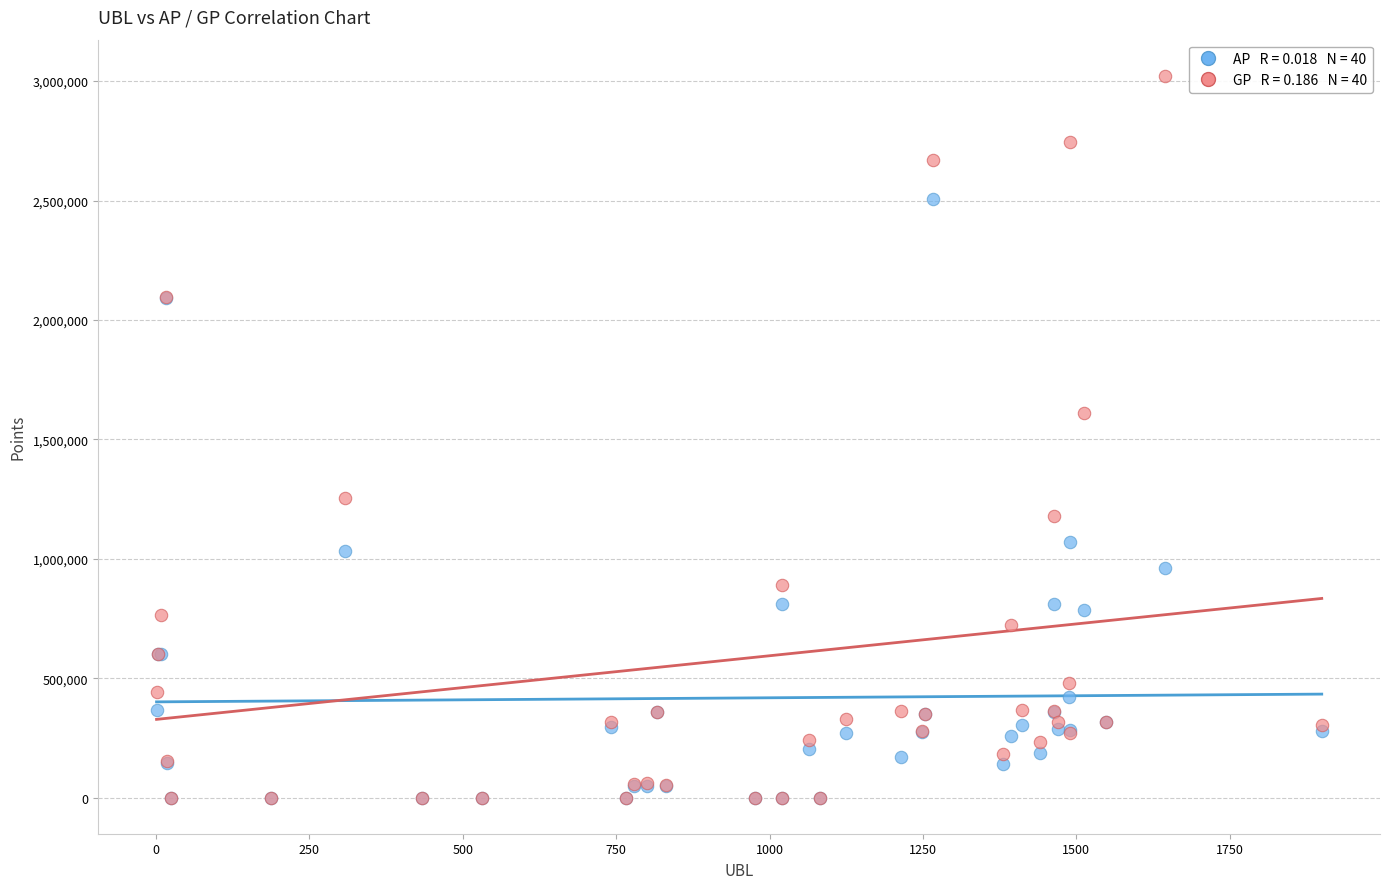

Across all series, what Y value is closest to 1511217?

1609030